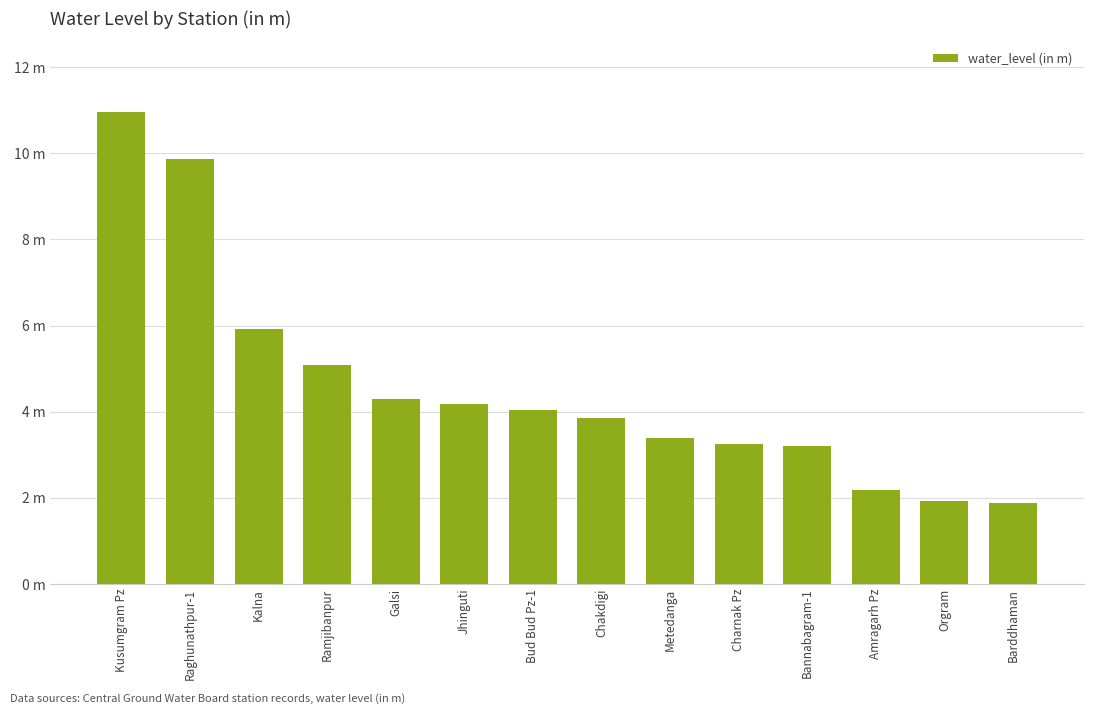

What is the label of the 13th bar from the left?

Orgram